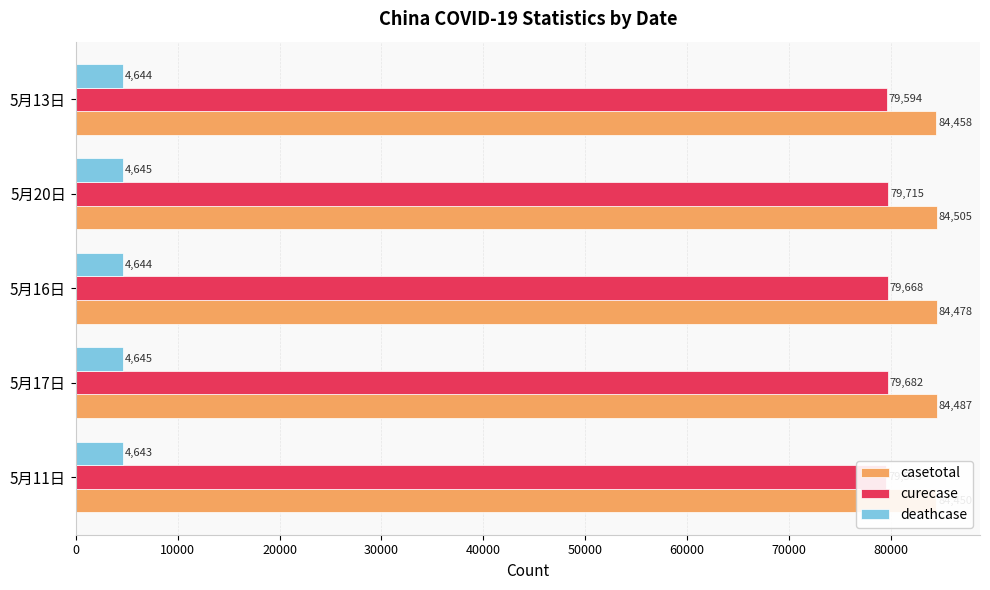

How many values in the deathcase series are below 4644?

1